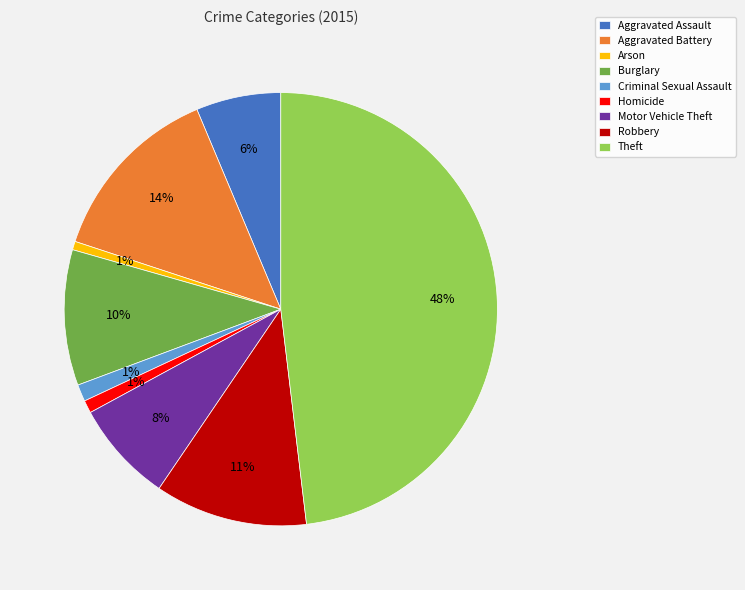

Which slice is the largest?

Theft